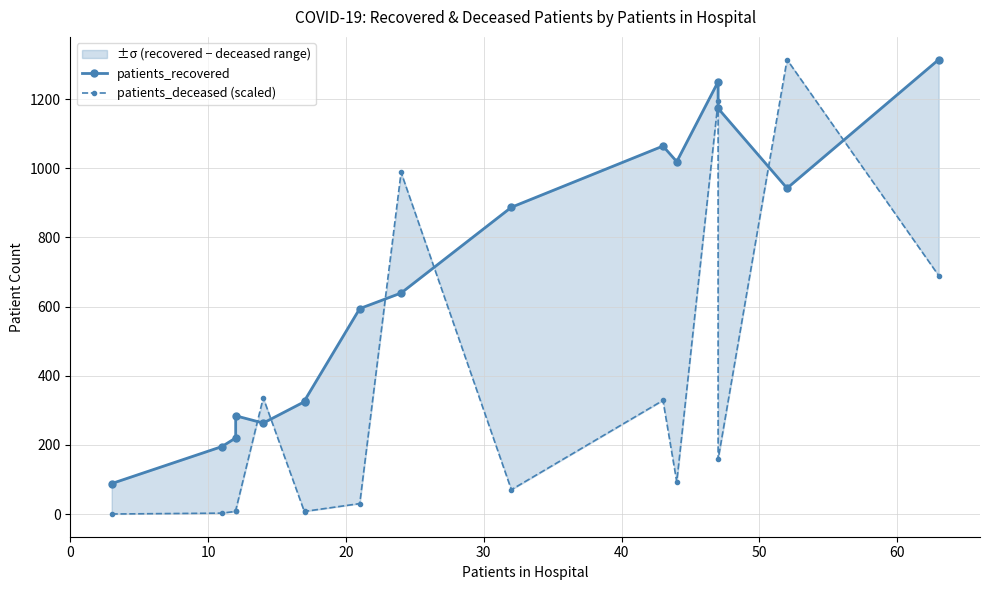

The patients_deceased (scaled) series shows 1747.6 at 12. True or false?

False